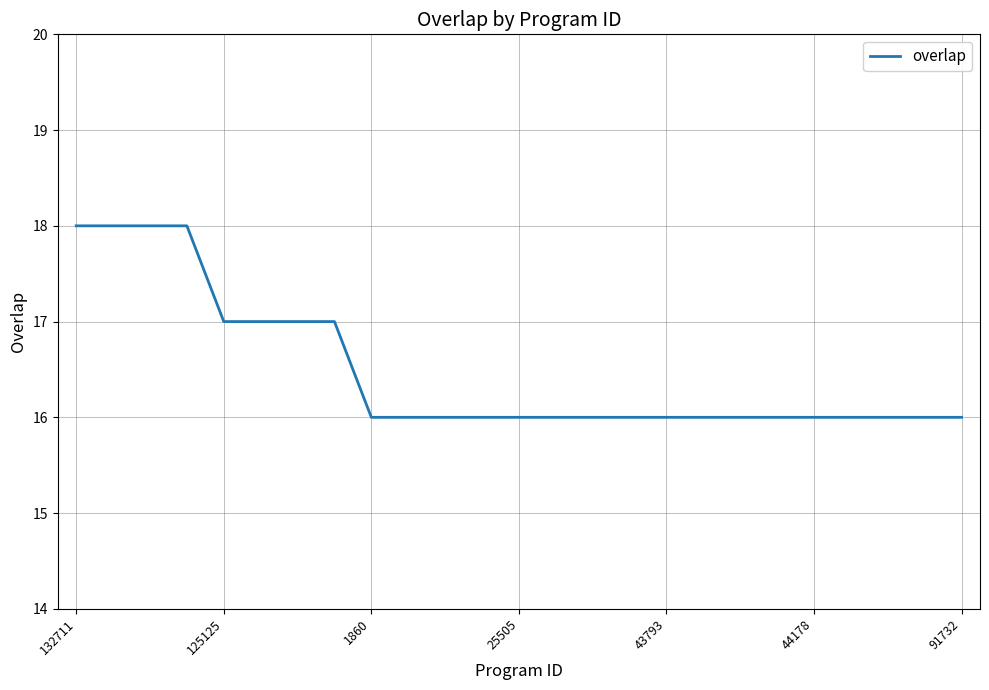

What is the minimum value shown in the chart?

16